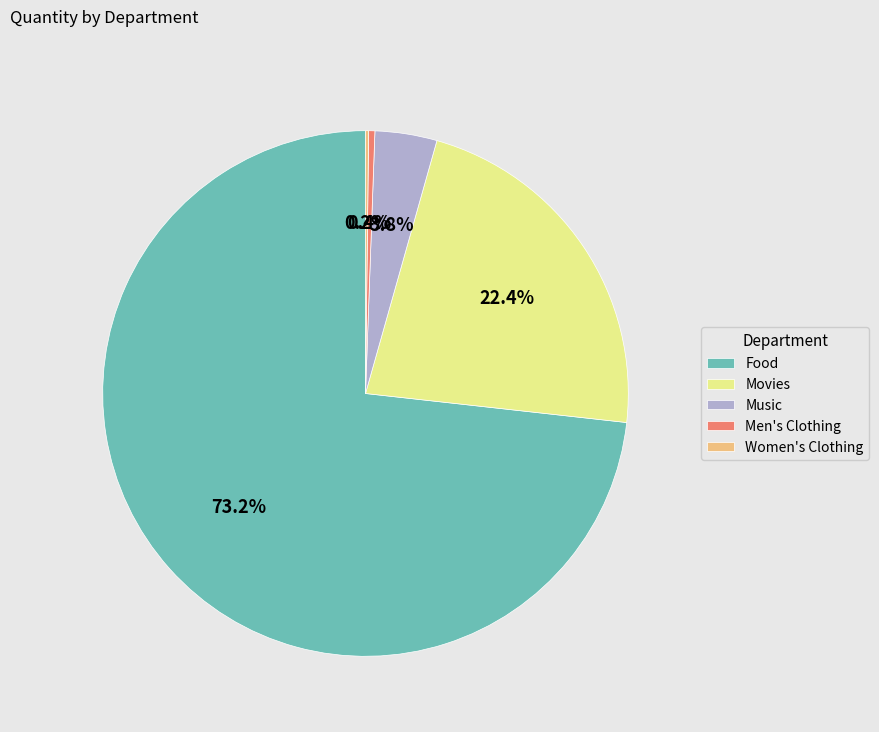

What is the largest slice in the pie chart?

Food